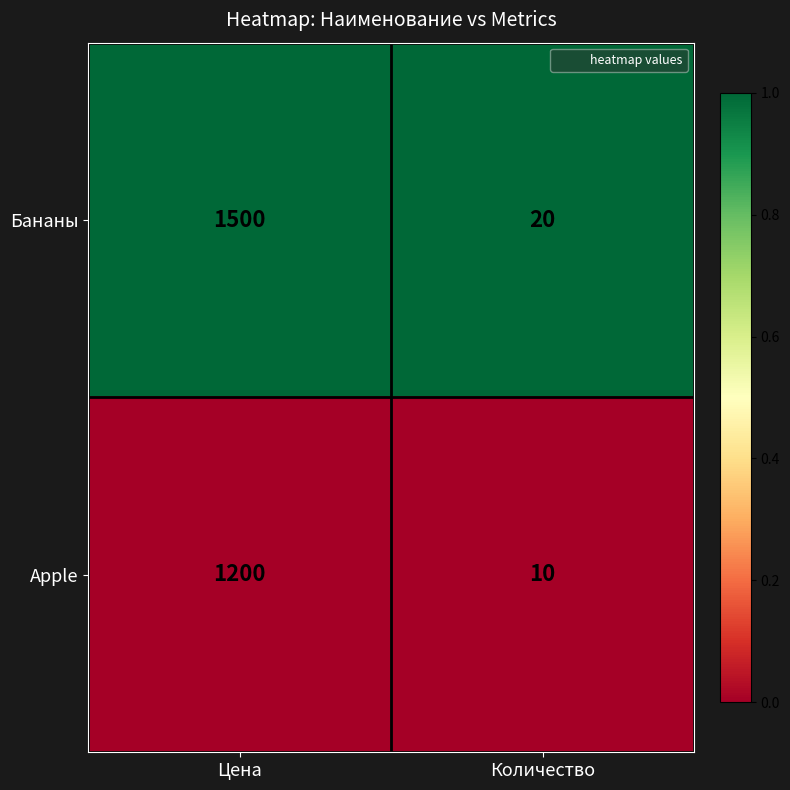

What is the difference between the highest and lowest values at Цена?

300